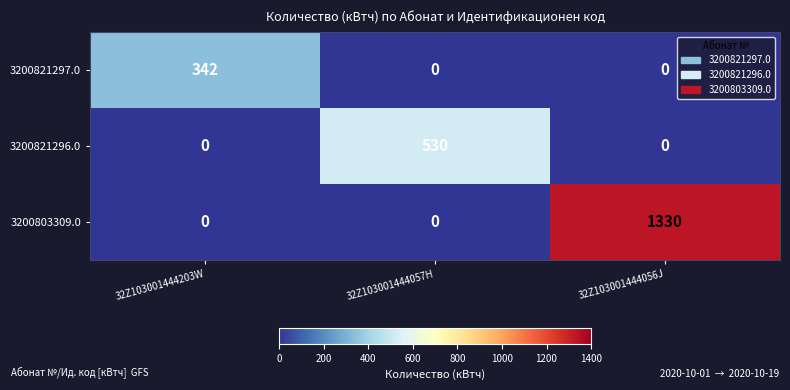

Reading left to right, transcribe all the data shown in this chart.

3200821297.0: 342	0	0
3200821296.0: 0	530	0
3200803309.0: 0	0	1330